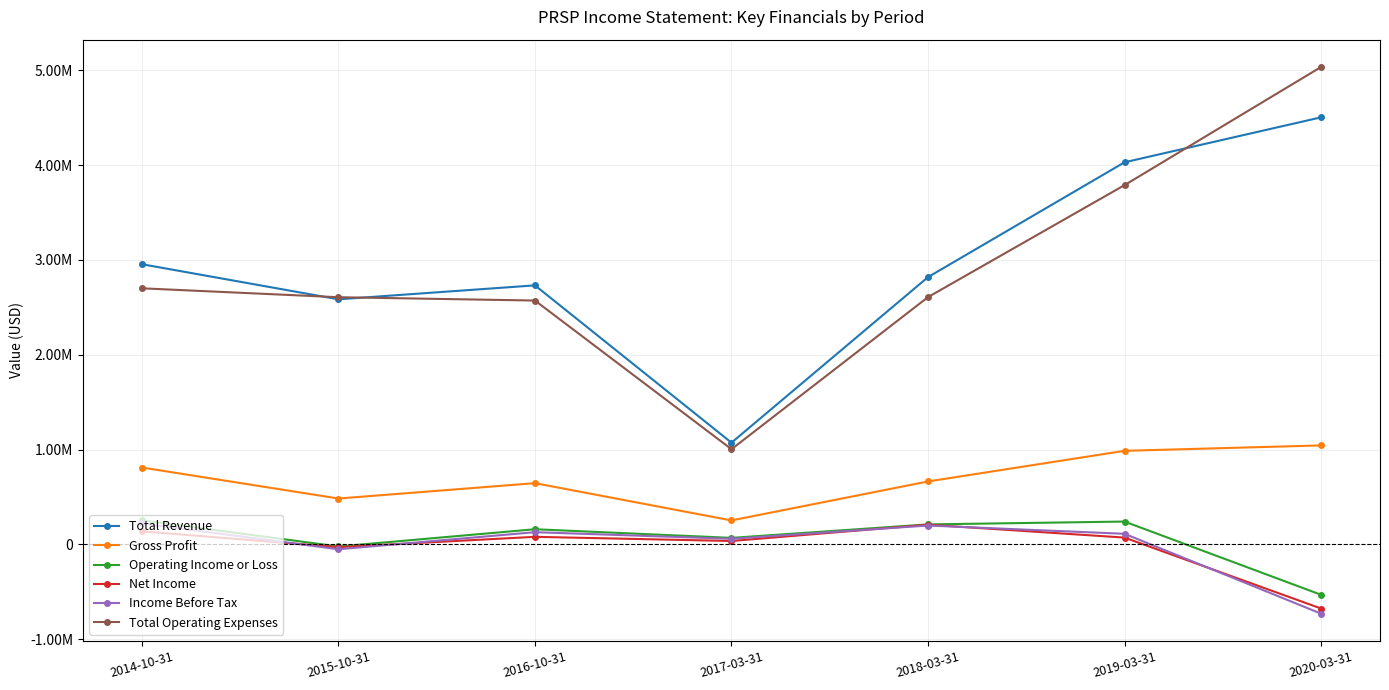

At which label is Income Before Tax closest to -254500?

2015-10-31